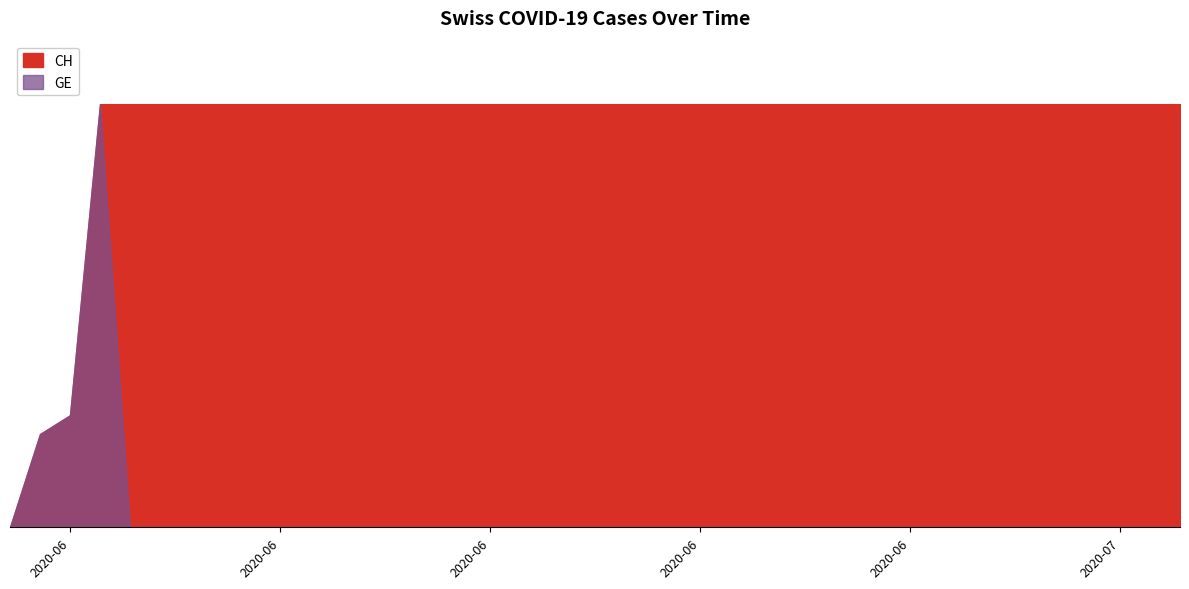

What is the label of the 8th point from the left?

2020-06-07